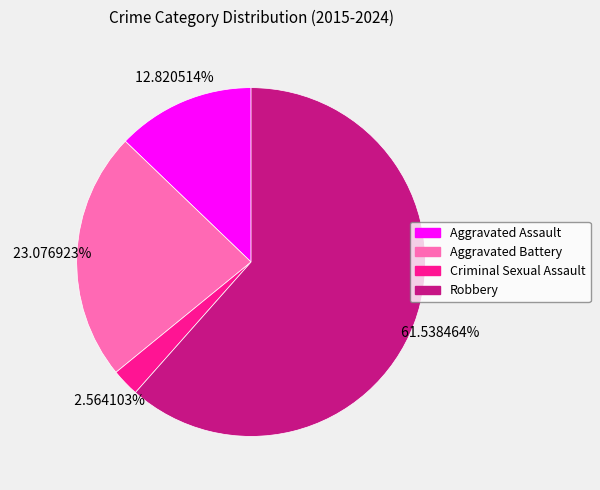

What is the ratio of the value at Aggravated Assault to the value at Robbery?

0.2